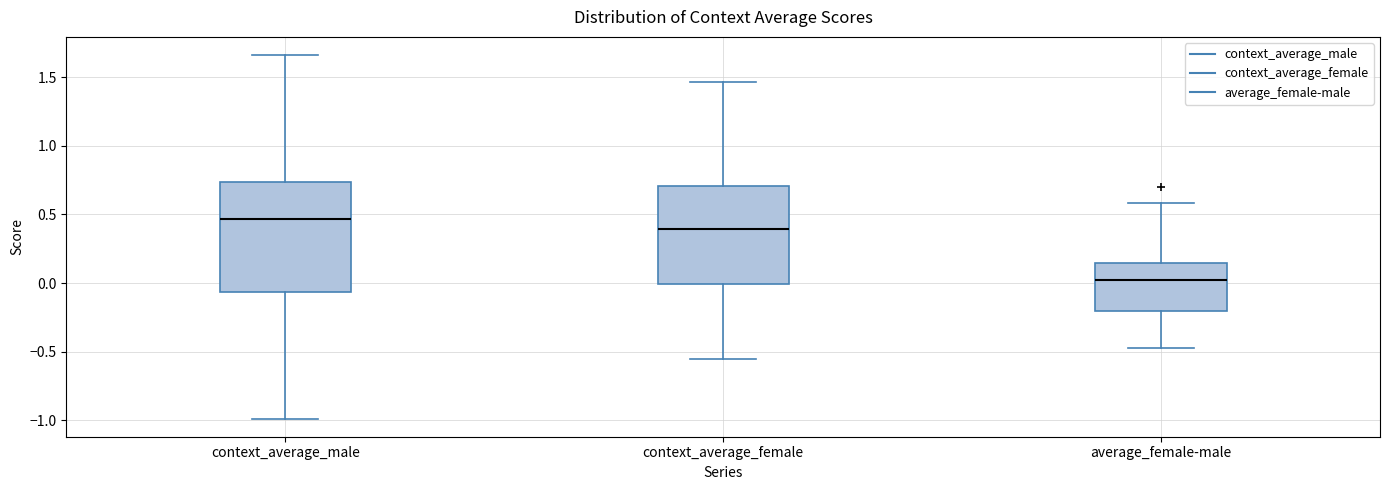

Reading left to right, transcribe this box plot: for each box, give where its median line is, the range the box spans, and where its two whiskers end, as read against the y-axis. The values are not printed on the chart, so give them approximately, as read against the axis.

context_average_male: median 0.45, box -0.05 to 0.75, whiskers -1.00 to 1.65
context_average_female: median 0.40, box 0.00 to 0.70, whiskers -0.55 to 1.45
average_female-male: median 0.00, box -0.20 to 0.15, whiskers -0.50 to 0.60